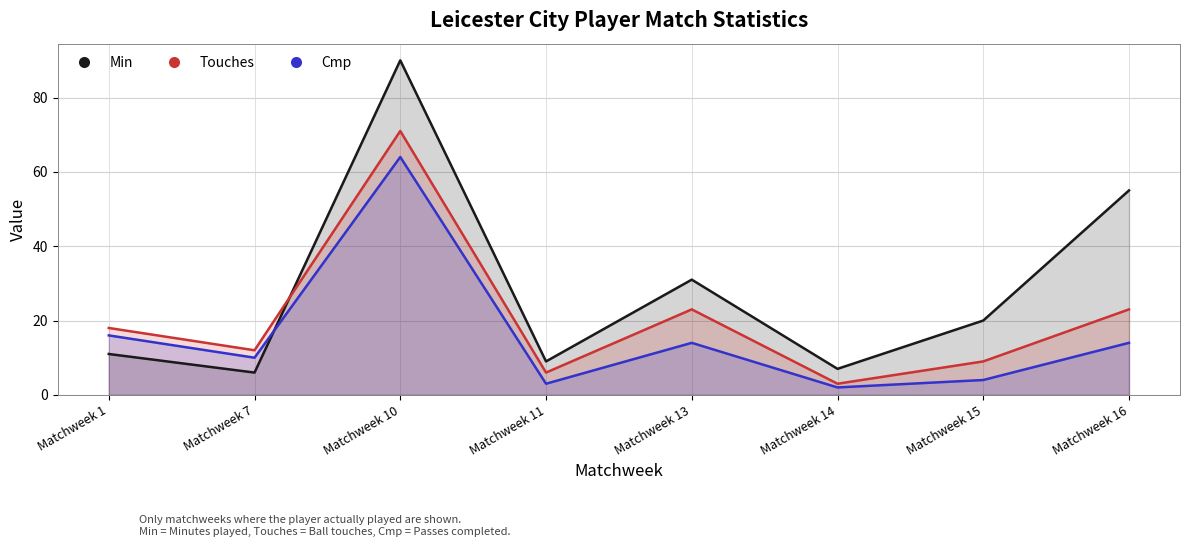

Is it true that Cmp equals 43 at Matchweek 10?

False